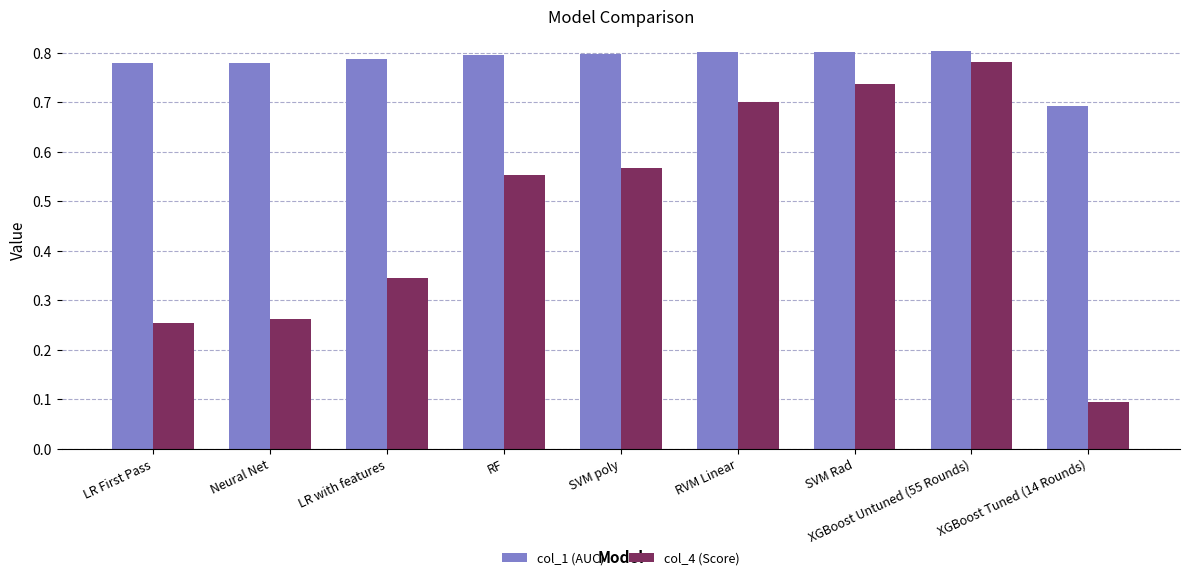

What is the label of the 5th bar from the right?

SVM poly